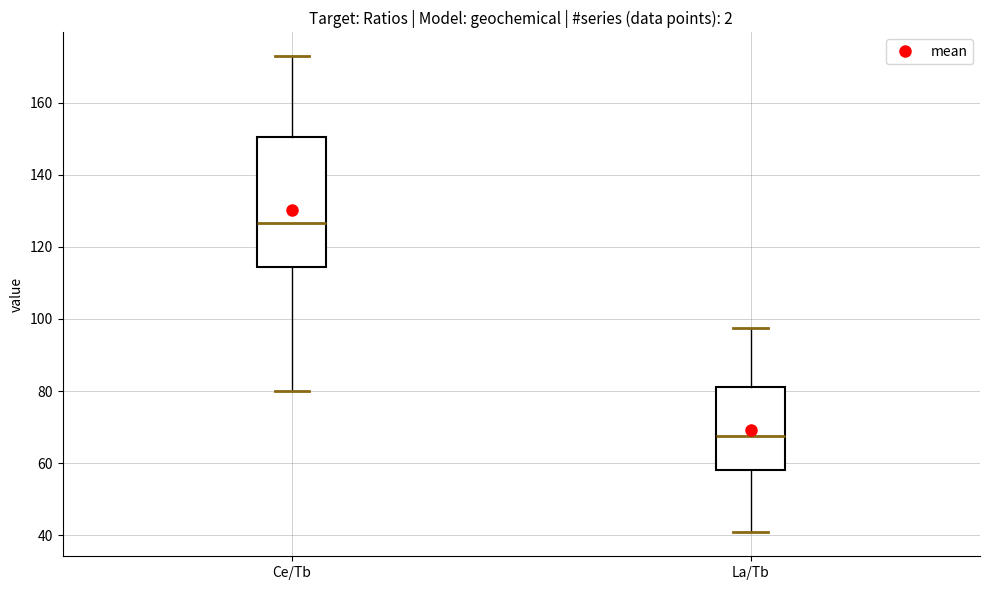

Which box has the lowest median line?

La/Tb